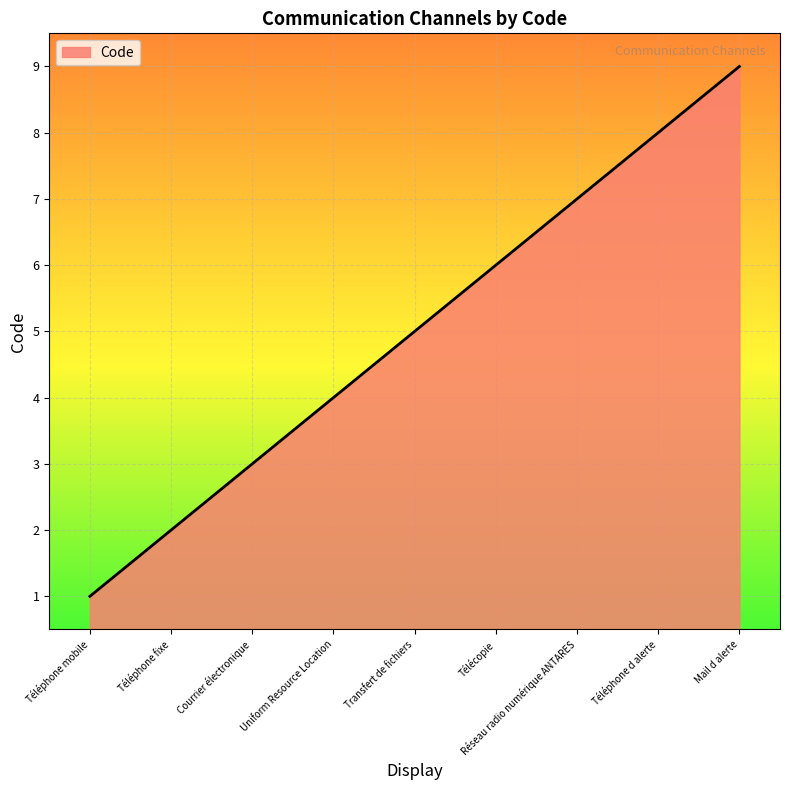

At which category does the chart reach its peak across all series?

Mail d alerte